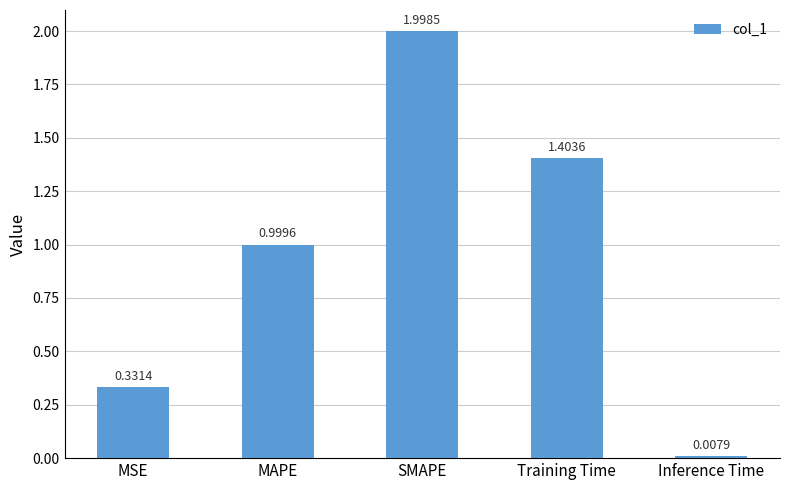

How many data points does each series have?

5